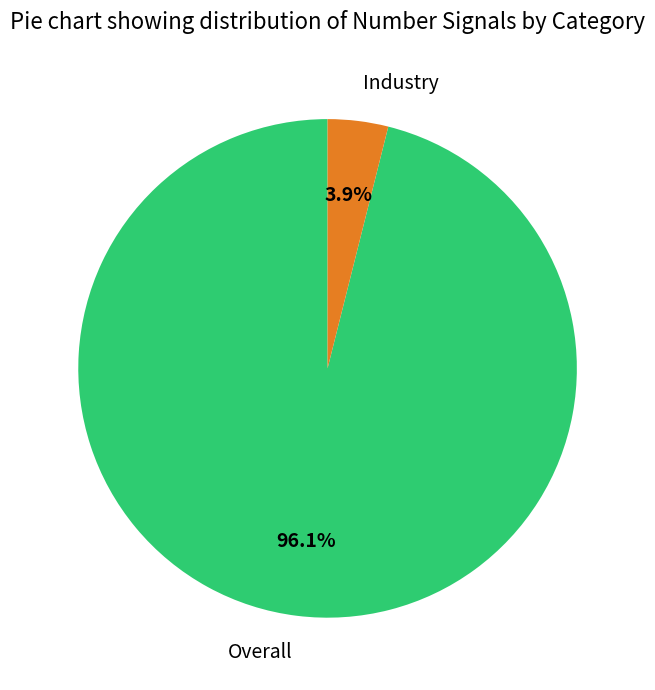

What is the largest slice in the pie chart?

Overall